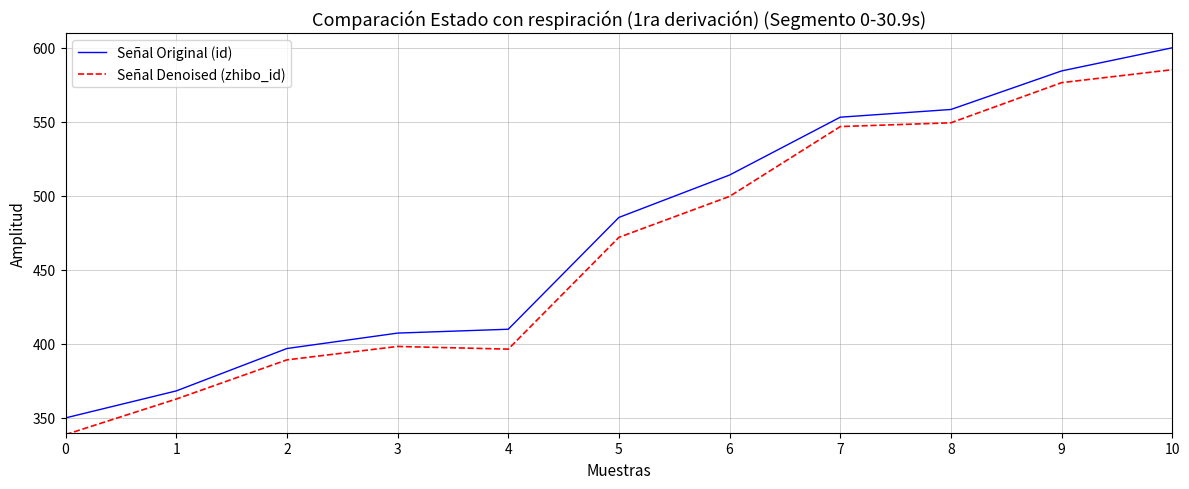

Rank the series by their maximum value, from highest to lowest.

Señal Original (id), Señal Denoised (zhibo_id)